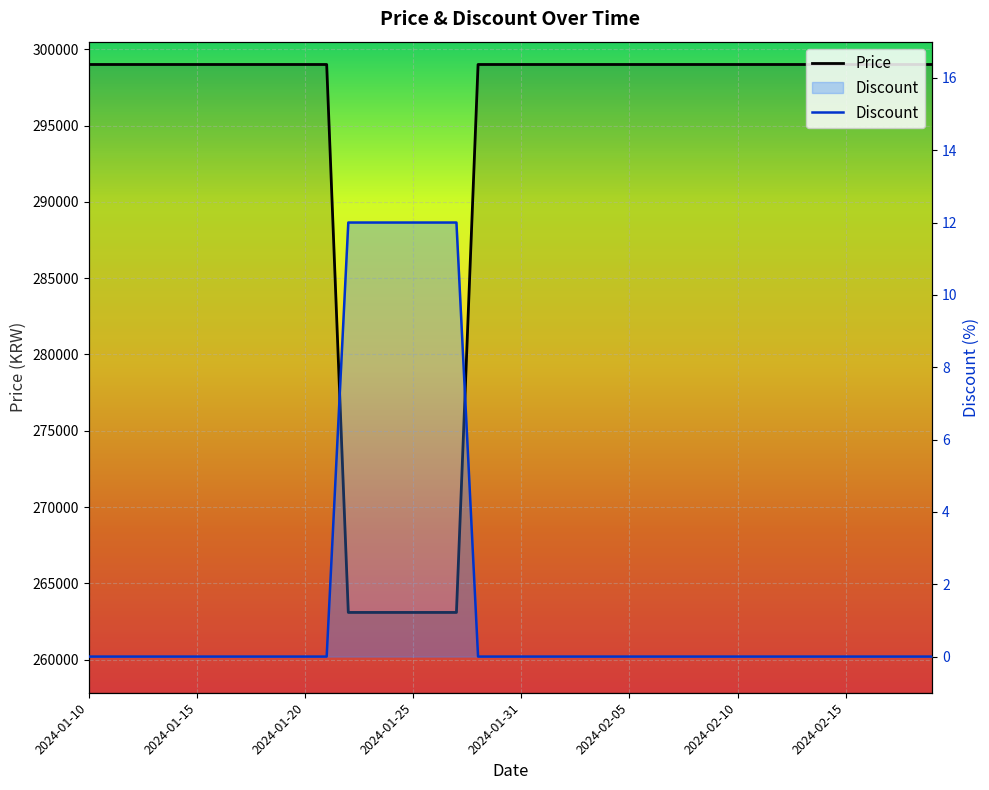

At which category is the sum across all series the highest?

2024-01-10